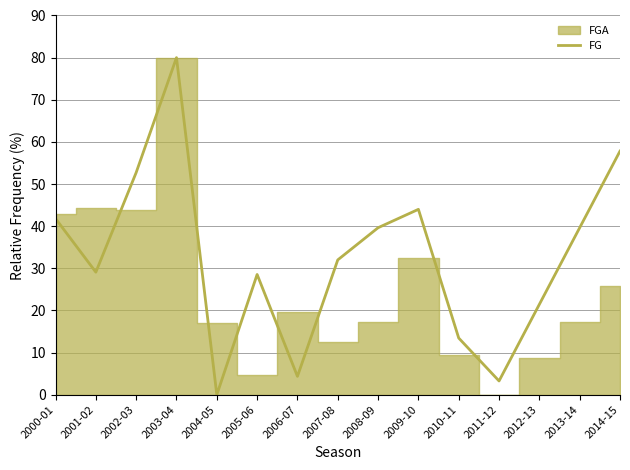

At which category does the data reach its first local valley?

2001-02